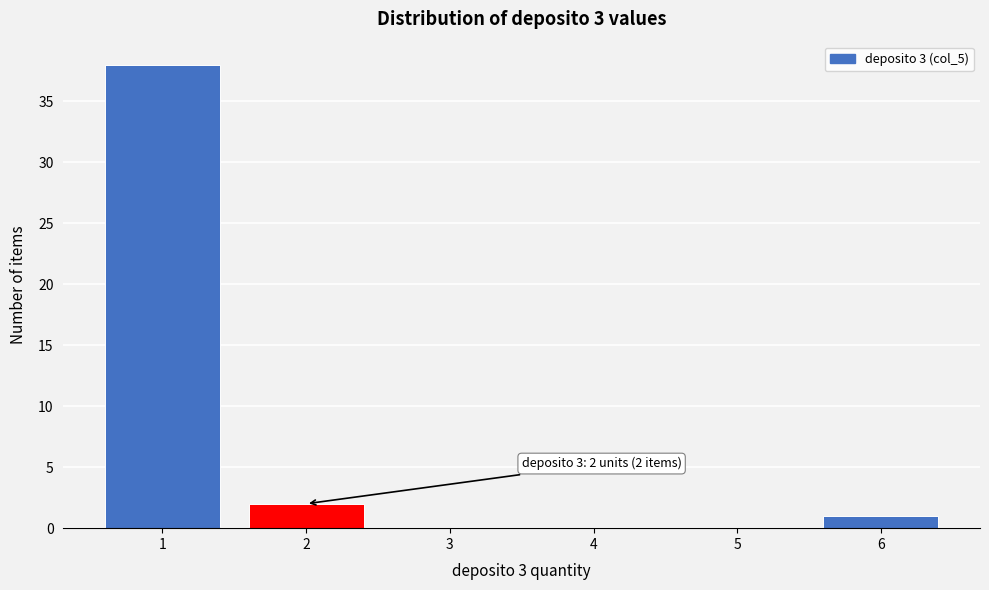

Which range on the x-axis has the tallest bar?

0.5 to 1.5